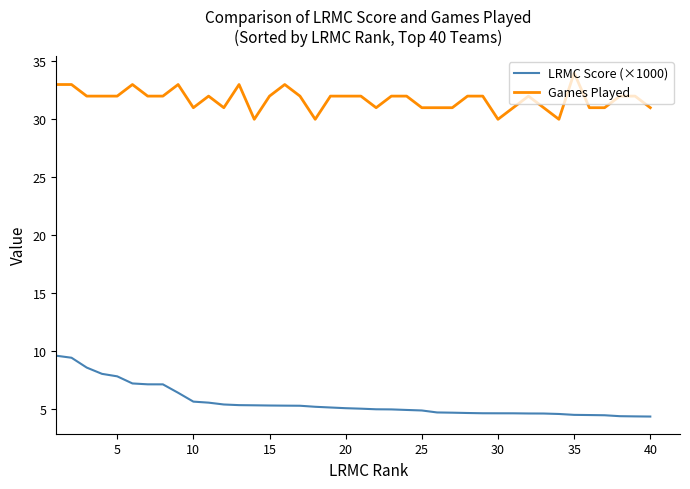

True or false: LRMC Score (×1000) and Games Played cross at least once.

False